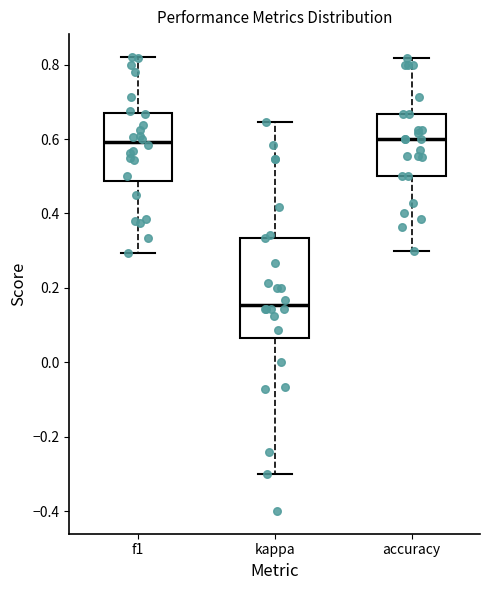

Reading left to right, transcribe this box plot: for each box, give where its median line is, the range the box spans, and where its two whiskers end, as read against the y-axis. The values are not printed on the chart, so give them approximately, as read against the axis.

f1: median 0.60, box 0.48 to 0.66, whiskers 0.30 to 0.82
kappa: median 0.16, box 0.06 to 0.34, whiskers -0.30 to 0.64
accuracy: median 0.60, box 0.50 to 0.66, whiskers 0.30 to 0.82